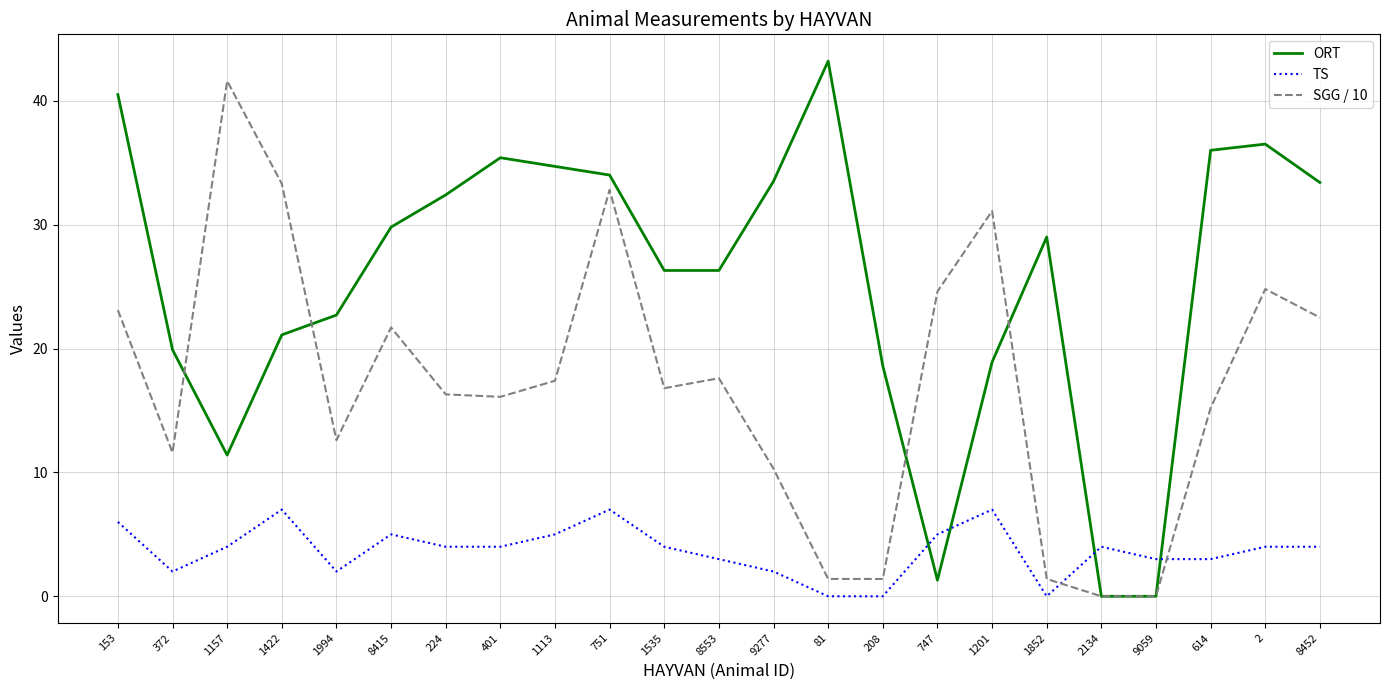

What position from the right is 372?

22